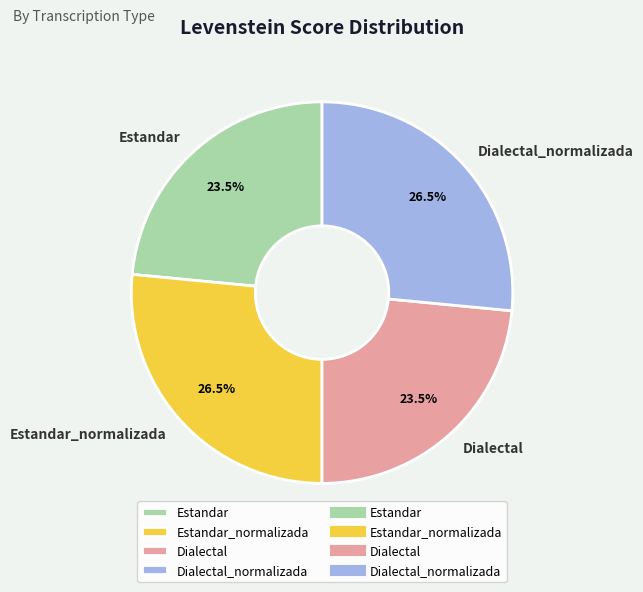

Does Estandar represent more than half of the total?

No